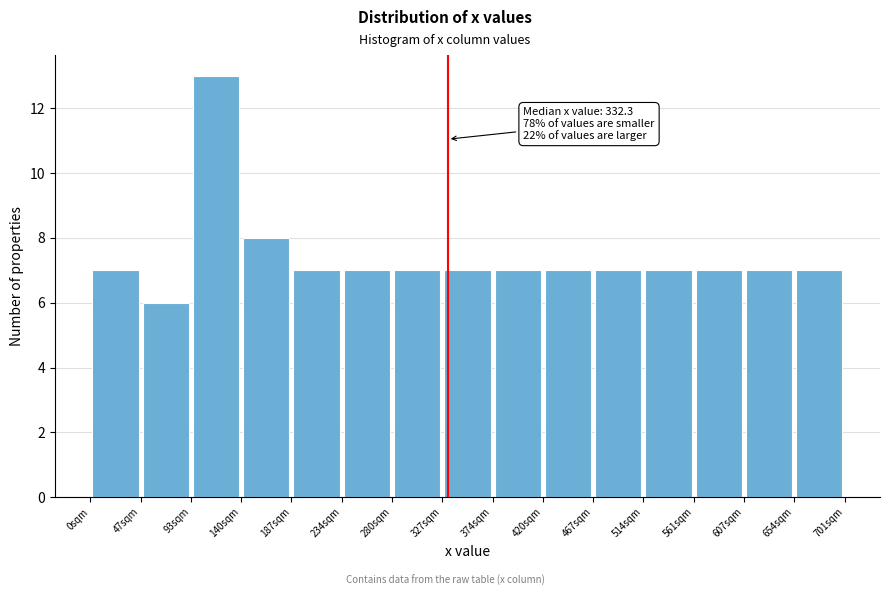

Over which range of the x-axis is the bar tallest?

95 to 140